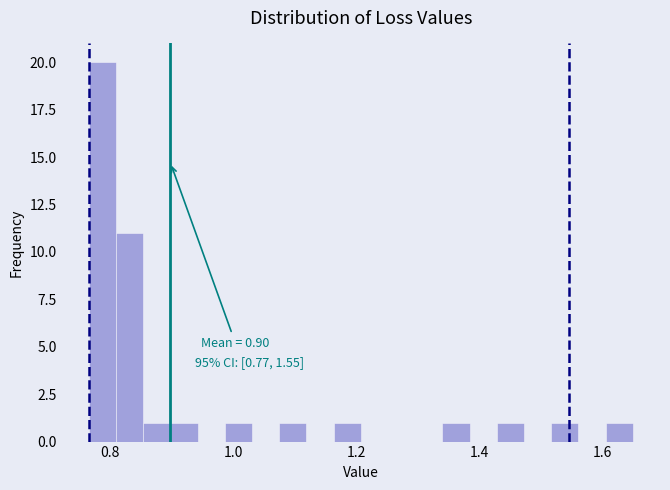

Around what value on the x-axis is the tallest bar? Give the approximate position of its centre, as read against the axis.

0.78